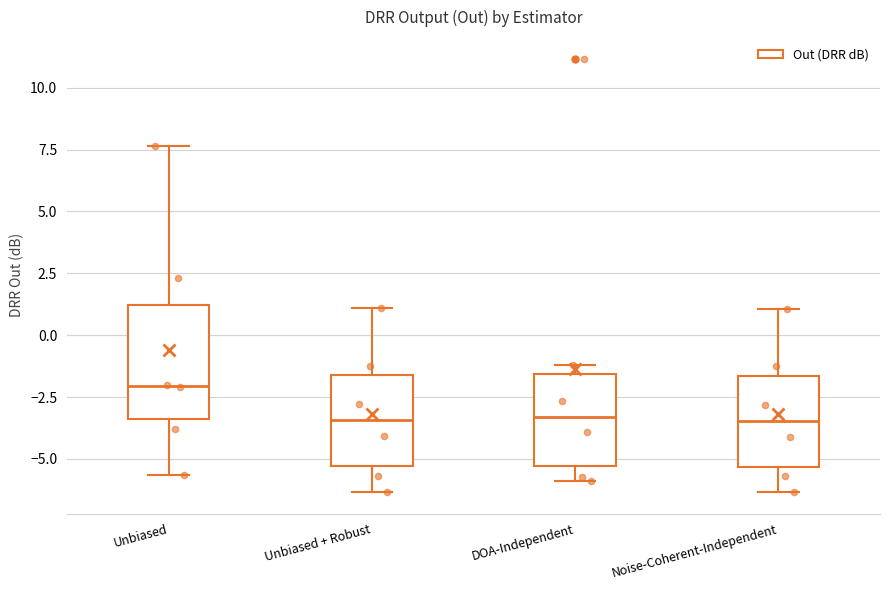

Which box has the highest median line?

Unbiased